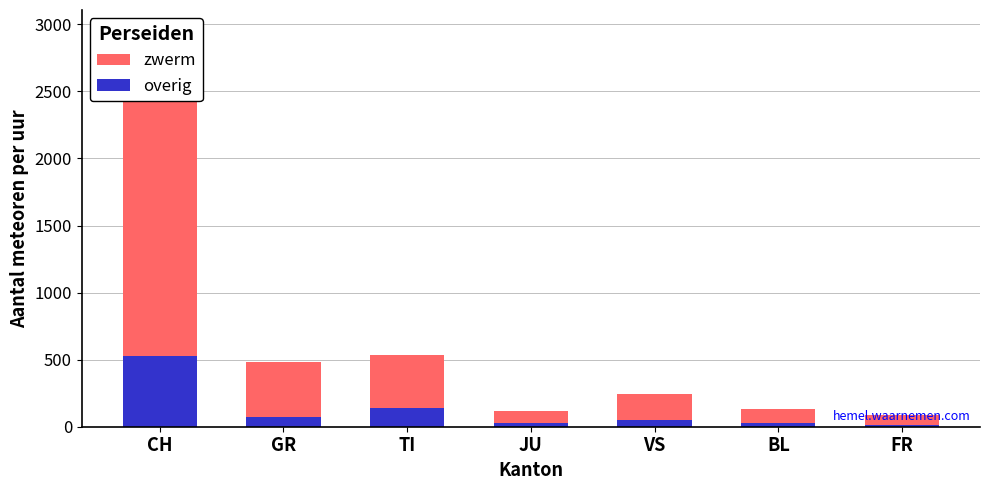

At how many categories does at least one series exceed 1475?

1